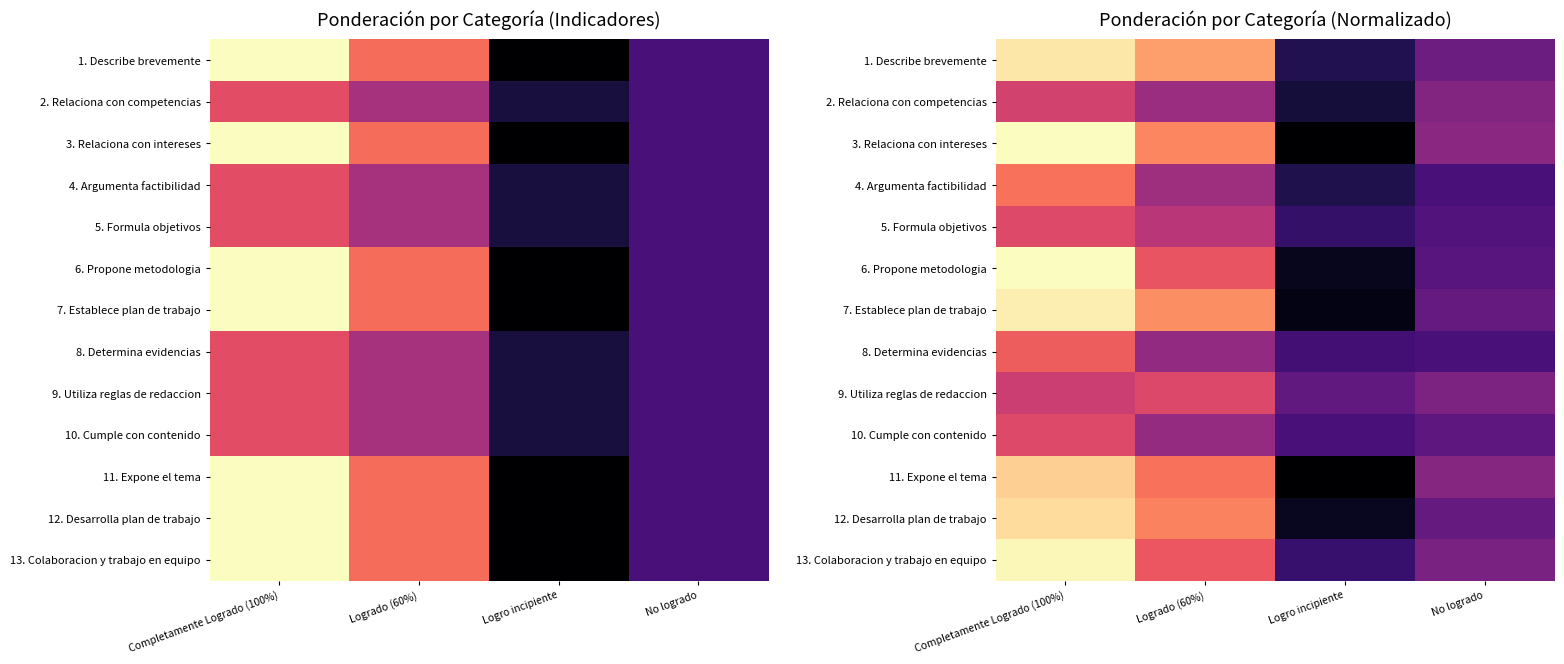

The 9. Utiliza reglas de redaccion series shows -0.2 at Logro incipiente. True or false?

False